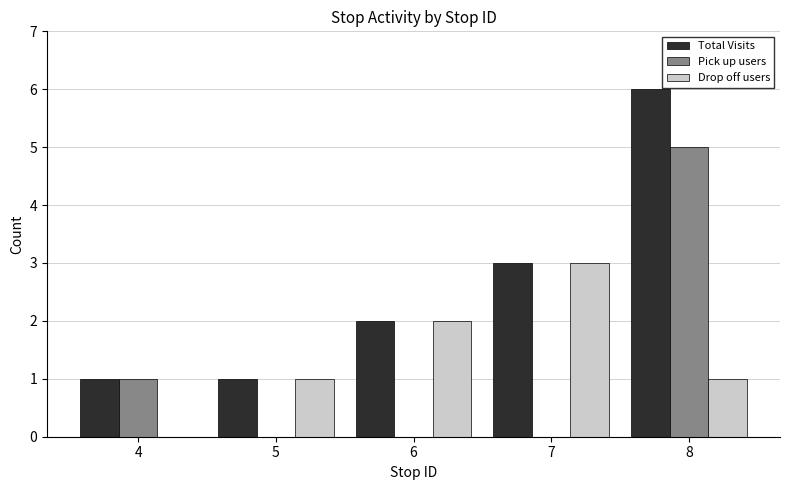

Reading right to left, transcribe all the data shown in this chart.

Total Visits: 6	3	2	1	1
Pick up users: 5	0	0	0	1
Drop off users: 1	3	2	1	0